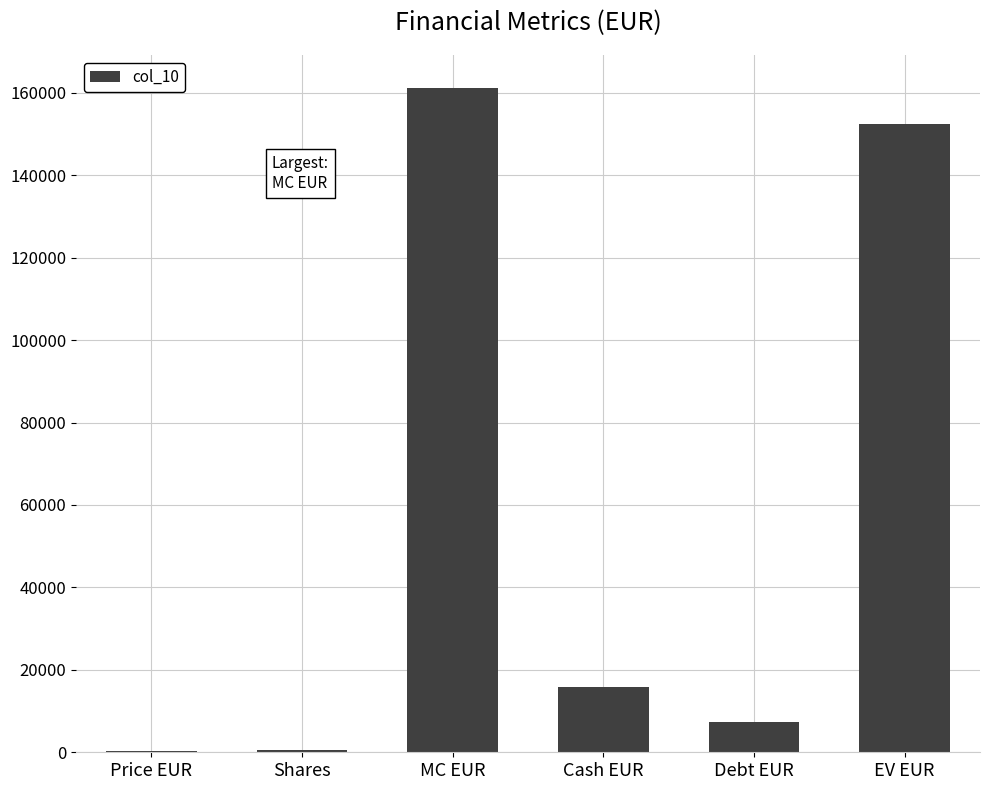

Between Price EUR and EV EUR, which is larger?

EV EUR